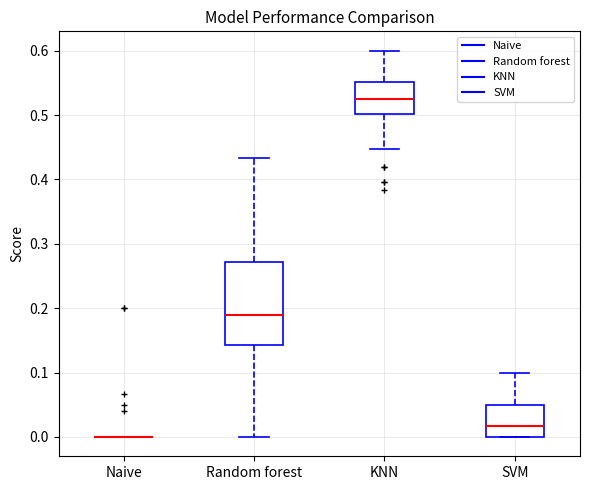

Reading left to right, read every box against the y-axis: the position of its median line, the range the box covers, and the ends of its whiskers. The values are not printed on the chart, so give them approximately, as read against the axis.

Naive: box collapsed to a line at 0.00, whiskers 0.00 to 0.00
Random forest: median 0.19, box 0.14 to 0.27, whiskers 0.00 to 0.43
KNN: median 0.53, box 0.50 to 0.55, whiskers 0.45 to 0.60
SVM: median 0.02, box 0.00 to 0.05, whiskers 0.00 to 0.10